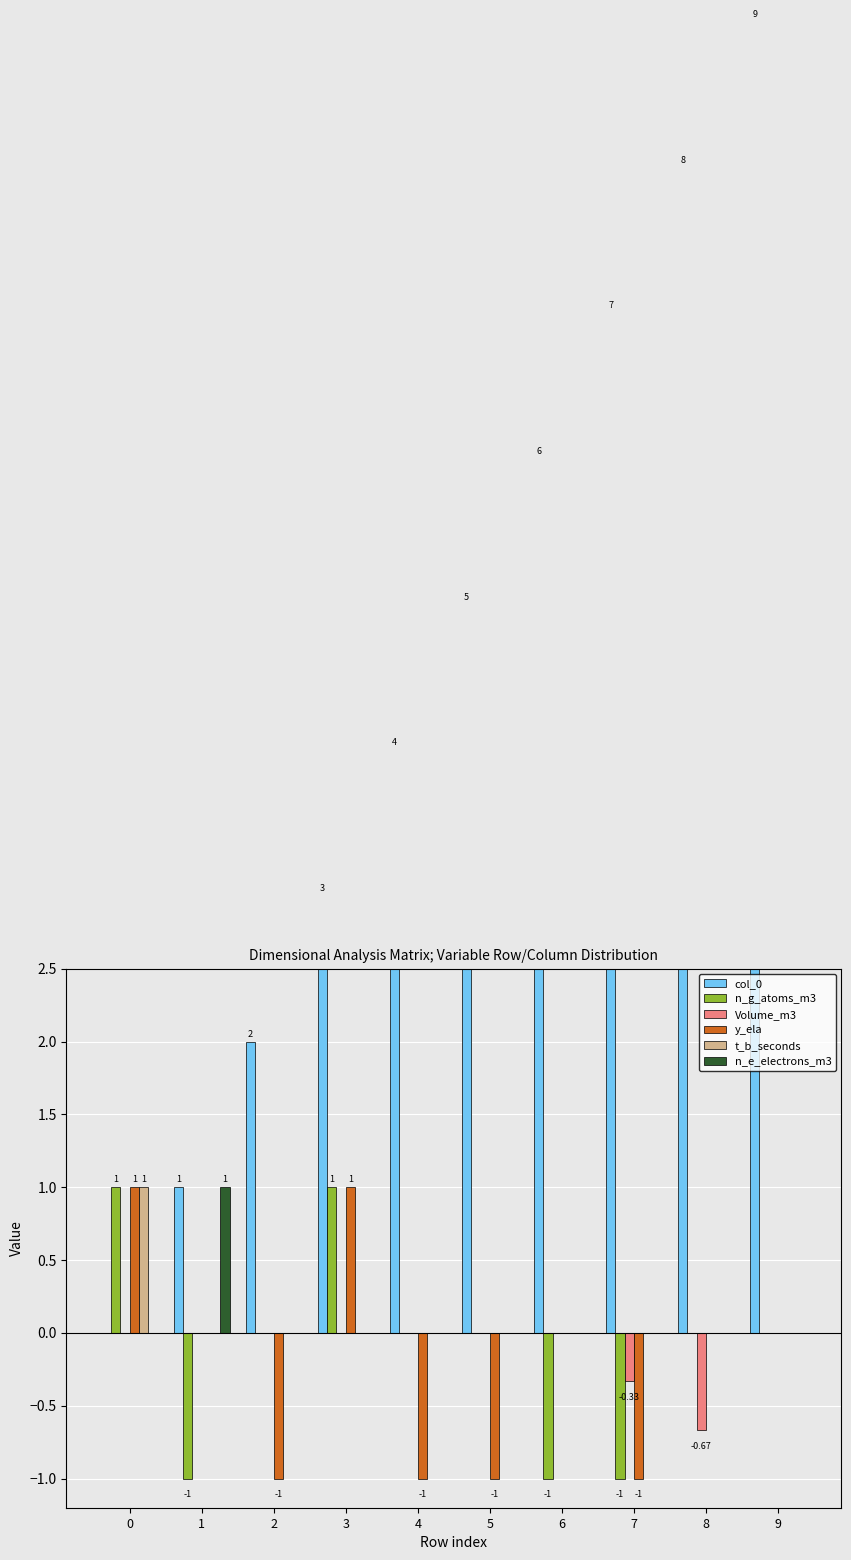

How many positive values does the t_b_seconds series have?

1